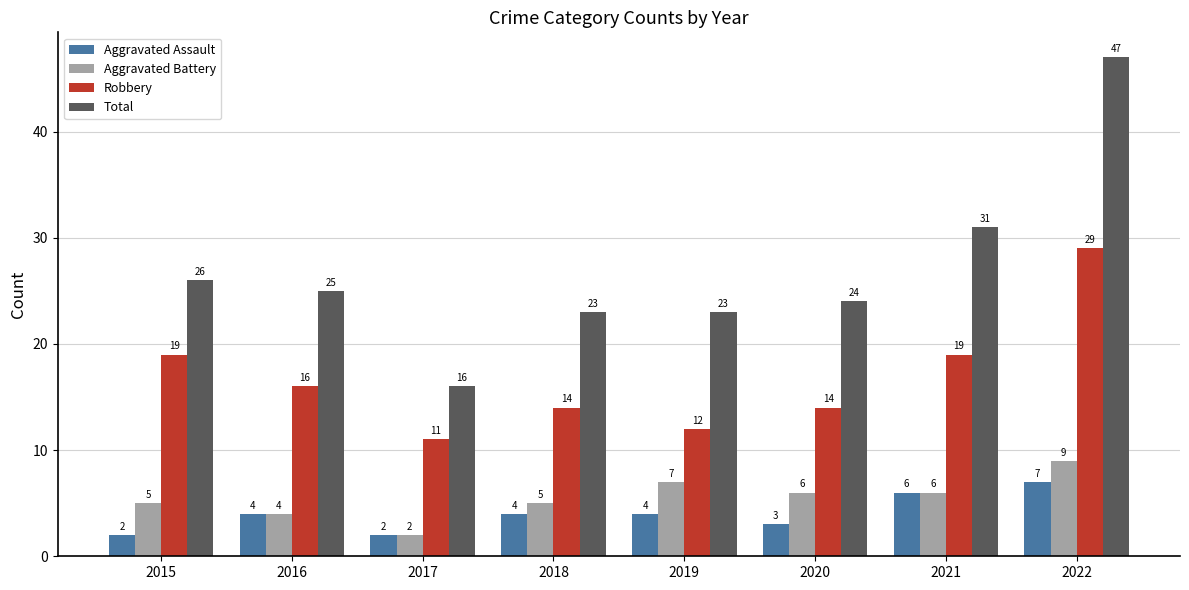

What is the difference between the second highest and second lowest values in the Robbery series?

7